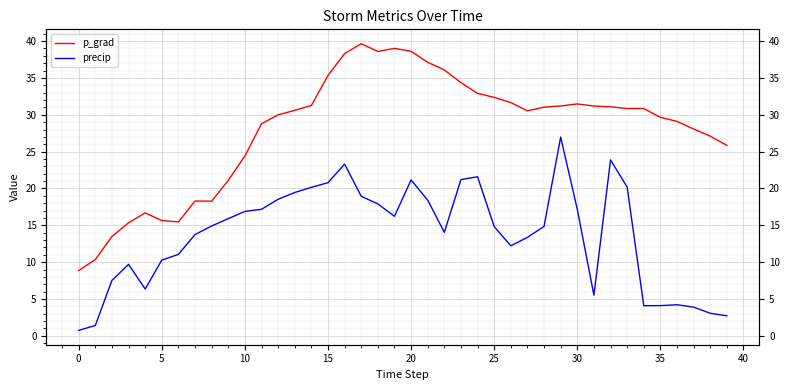

What is the label of the 33rd point from the left?

32